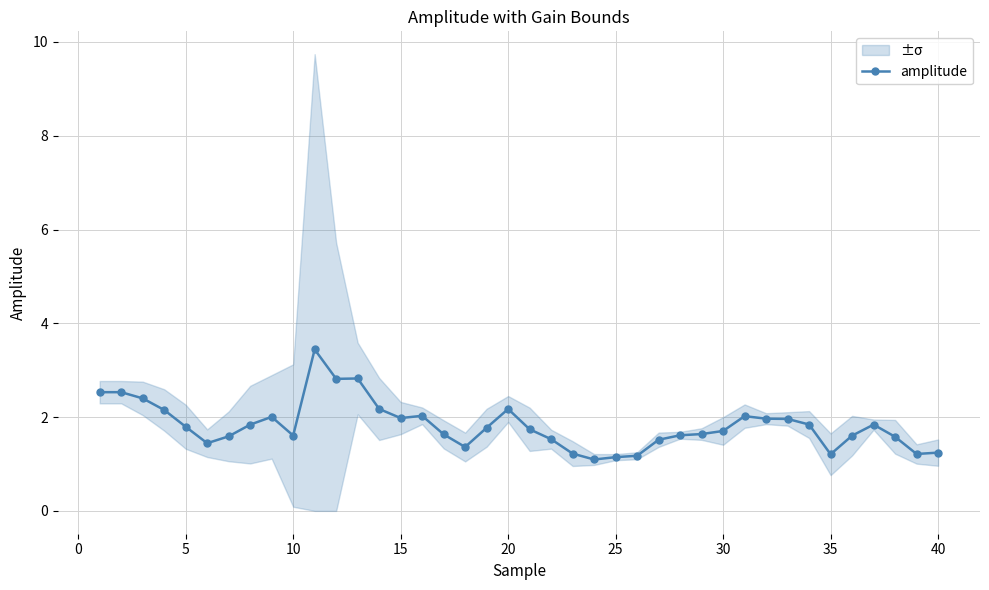

What is the minimum value for amplitude?

1.1